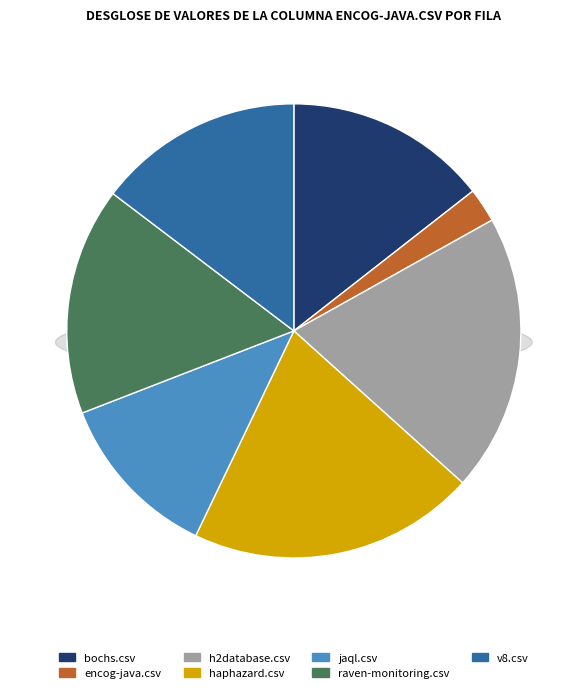

How many segments does this pie chart have?

7